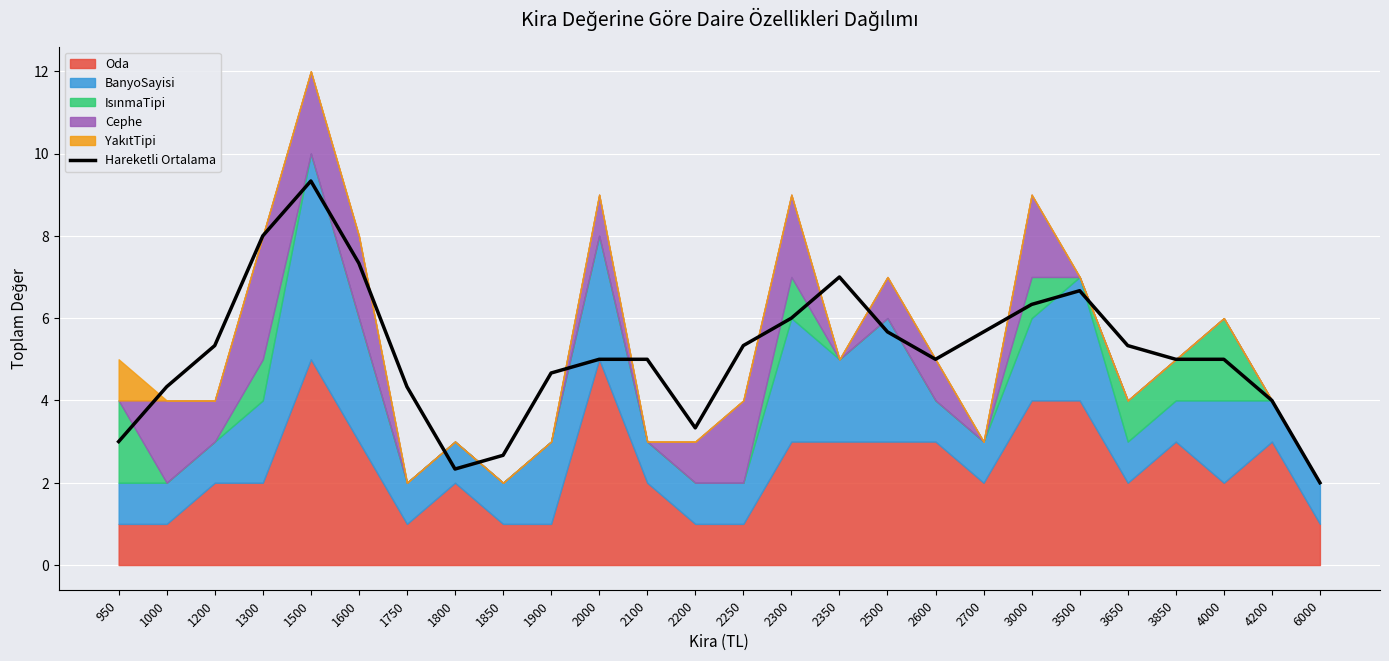

Which has a higher value, 1900 or 2250?

2250